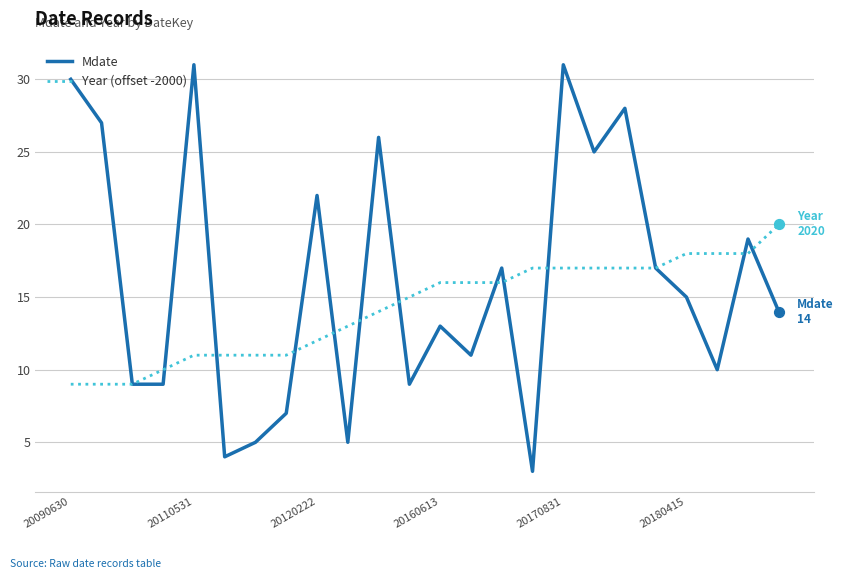

Which series has the largest range (max minus min)?

Mdate